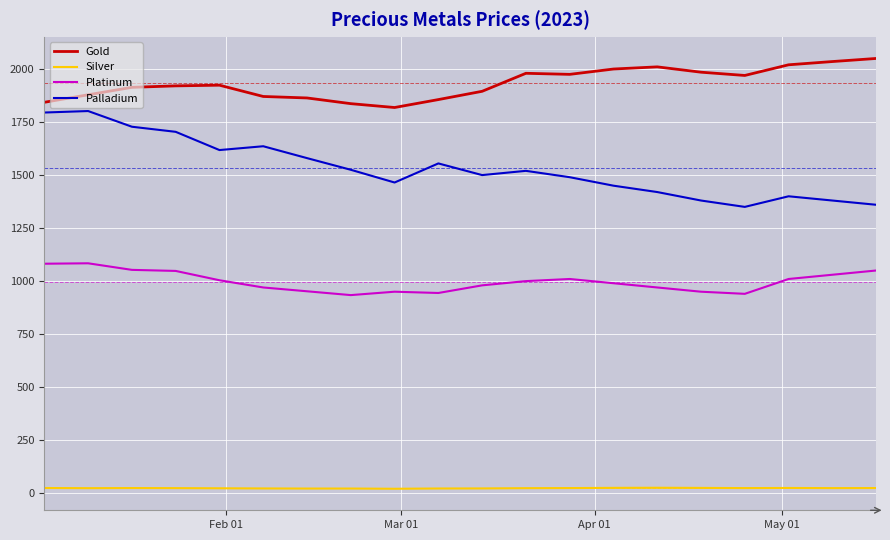

True or false: Gold and Platinum intersect in this chart.

False